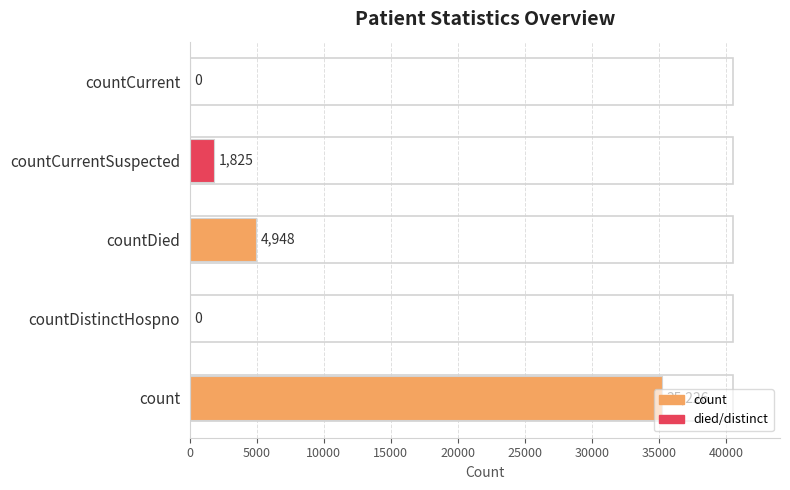

What is the sum of all values?

41999